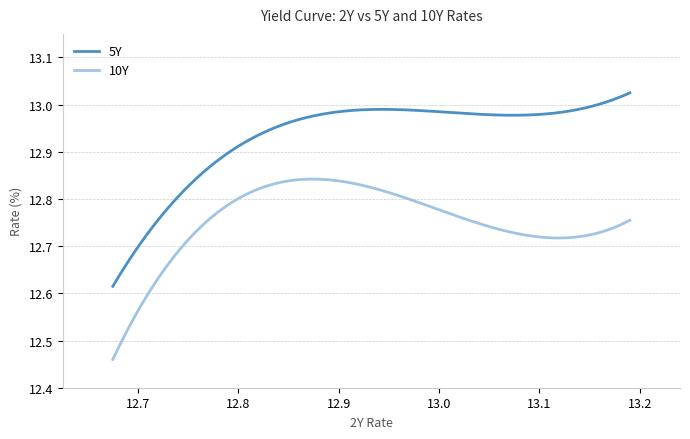

Rank the series by their maximum value, from highest to lowest.

5Y, 10Y